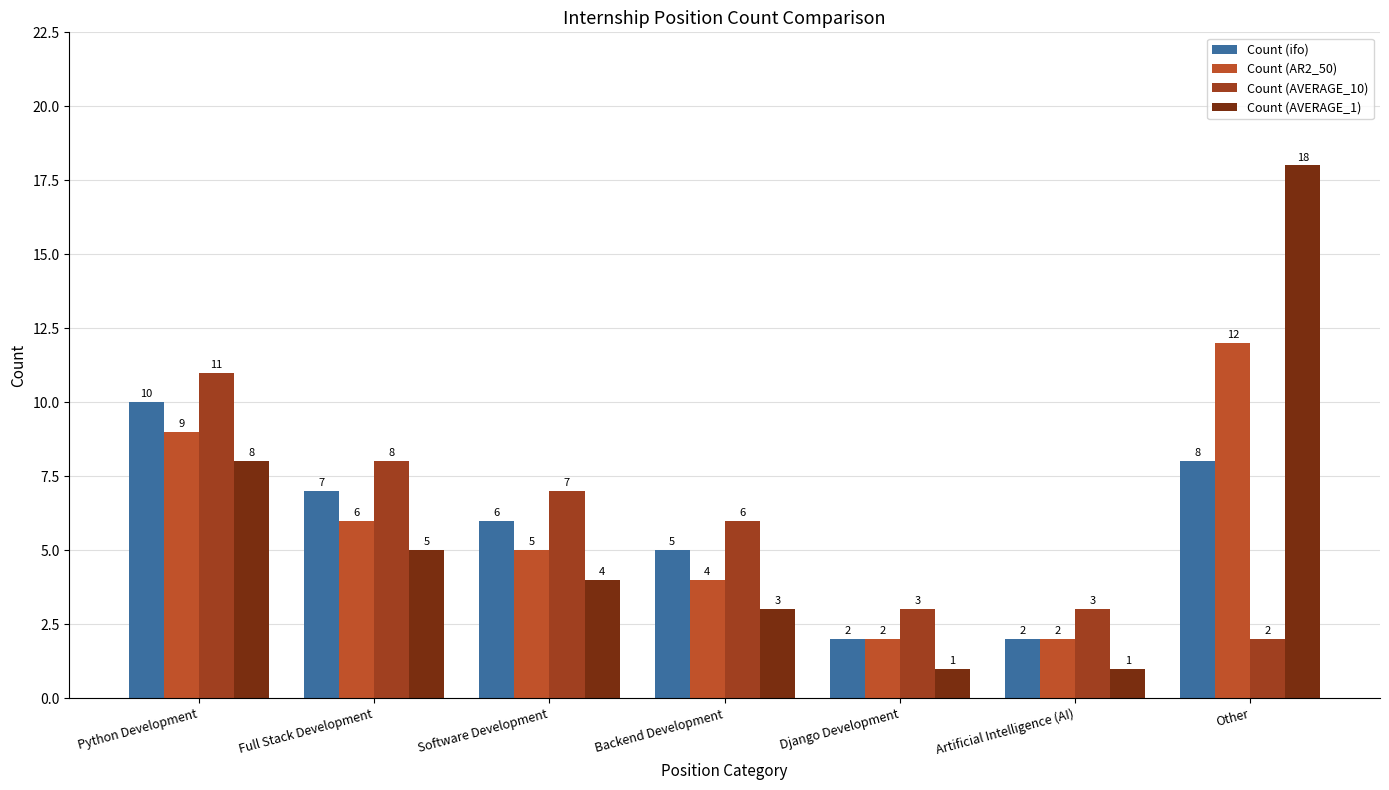

Reading left to right, list all the values displayed in this chart.

Count (ifo): Python Development=10	Full Stack Development=7	Software Development=6	Backend Development=5	Django Development=2	Artificial Intelligence (AI)=2	Other=8
Count (AR2_50): Python Development=9	Full Stack Development=6	Software Development=5	Backend Development=4	Django Development=2	Artificial Intelligence (AI)=2	Other=12
Count (AVERAGE_10): Python Development=11	Full Stack Development=8	Software Development=7	Backend Development=6	Django Development=3	Artificial Intelligence (AI)=3	Other=2
Count (AVERAGE_1): Python Development=8	Full Stack Development=5	Software Development=4	Backend Development=3	Django Development=1	Artificial Intelligence (AI)=1	Other=18